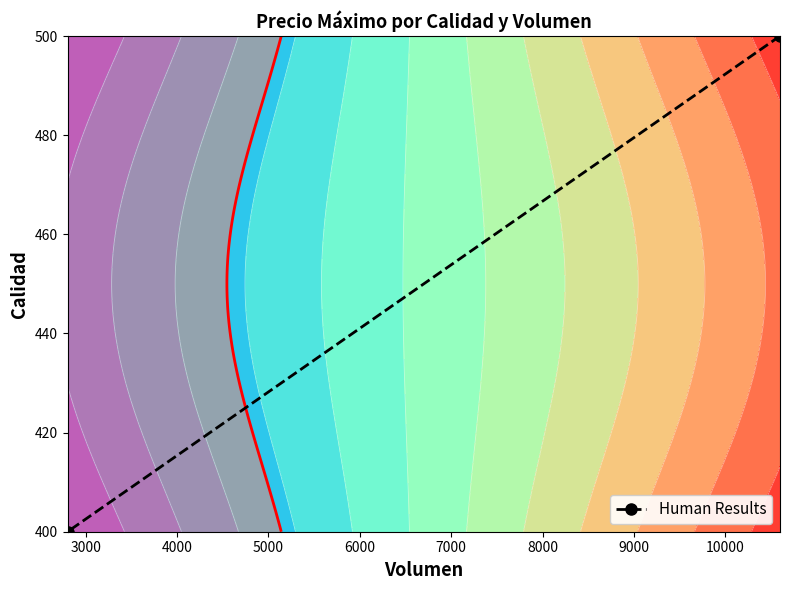

How many values are between 400 and 500?

2